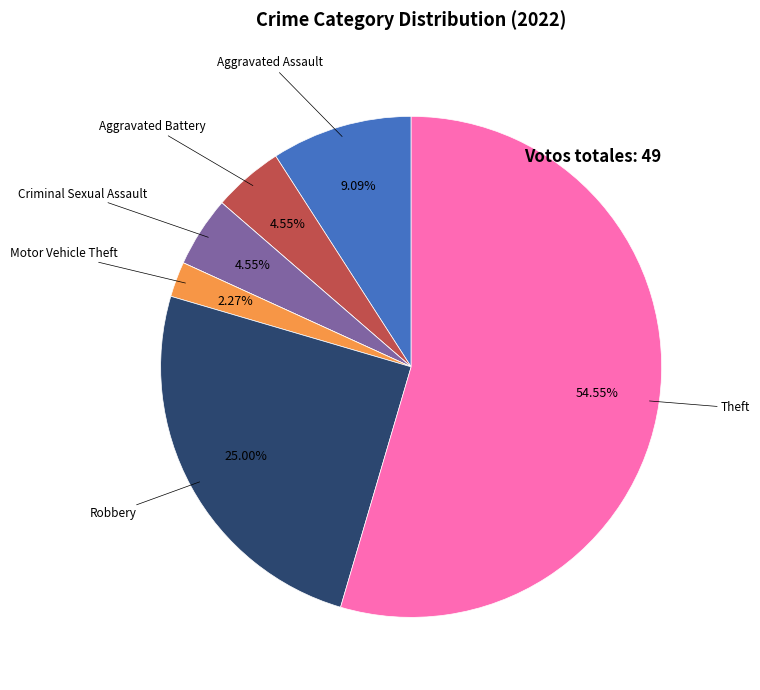

Is there a majority slice in this chart?

Yes